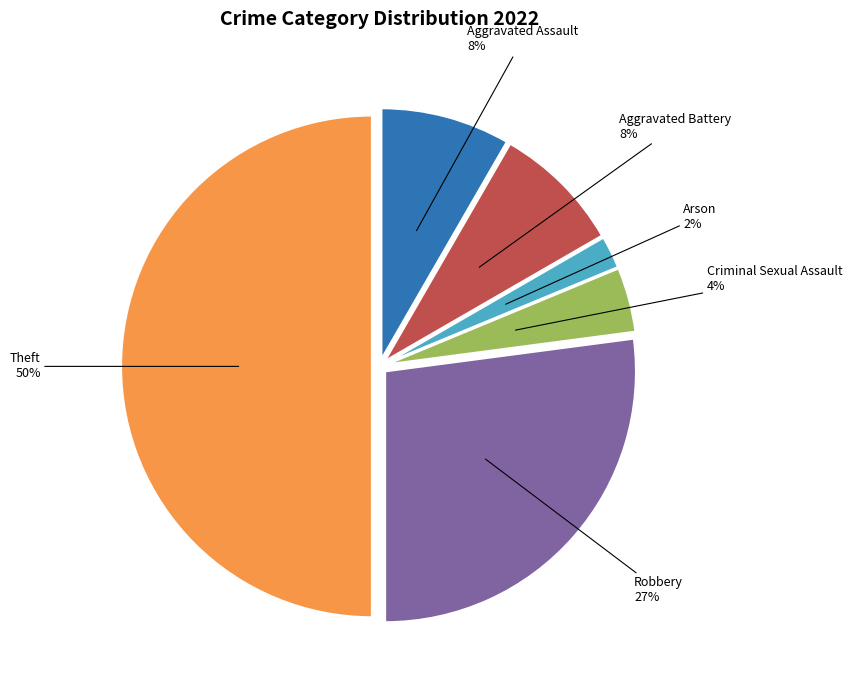

How many slices are in this pie chart?

6